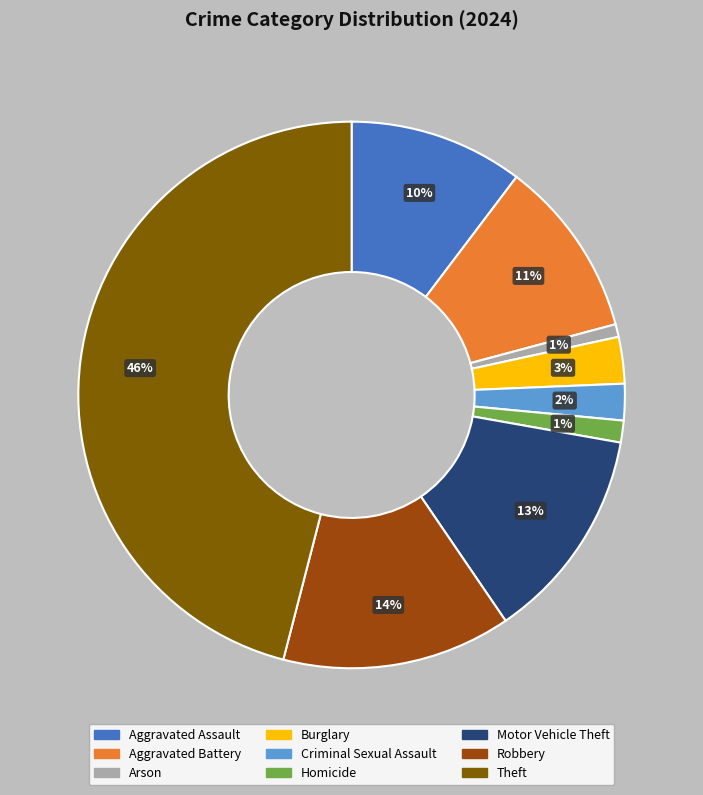

How many slices are in this pie chart?

9